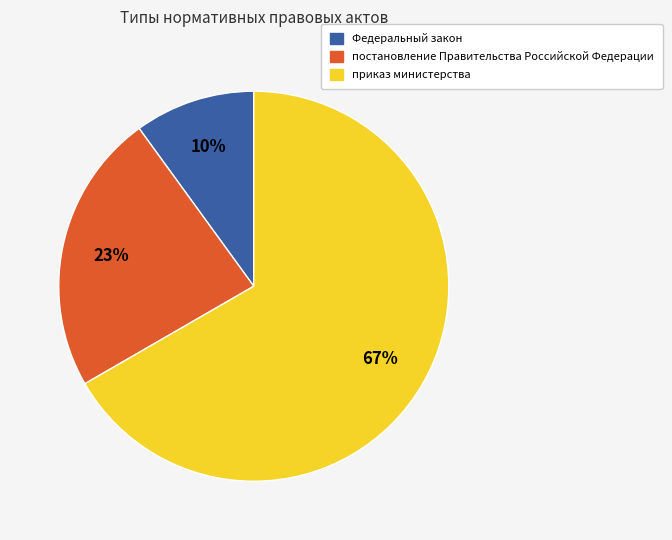

Rank the categories by value from lowest to highest.

Федеральный закон, постановление Правительства Российской Федерации, приказ министерства